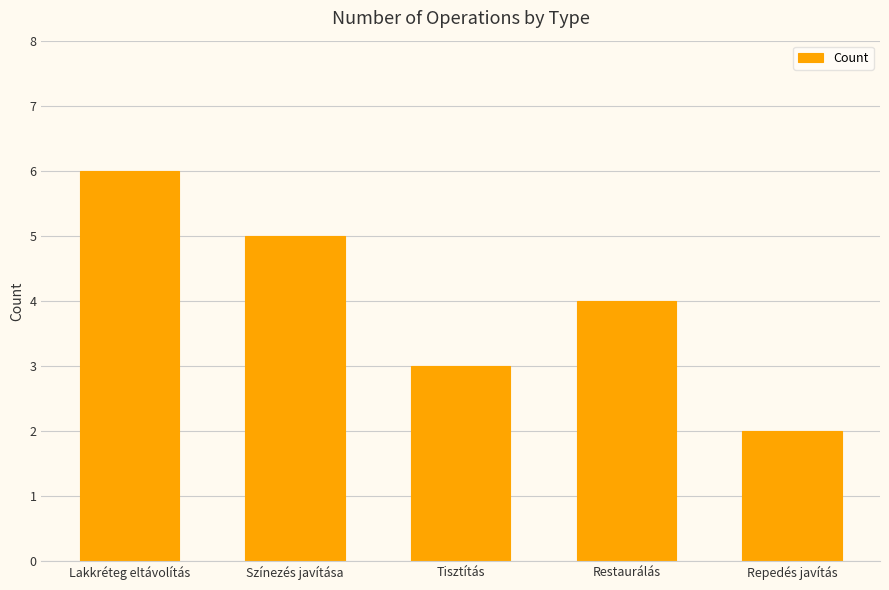

At which label does the data first exceed 4?

Lakkréteg eltávolítás